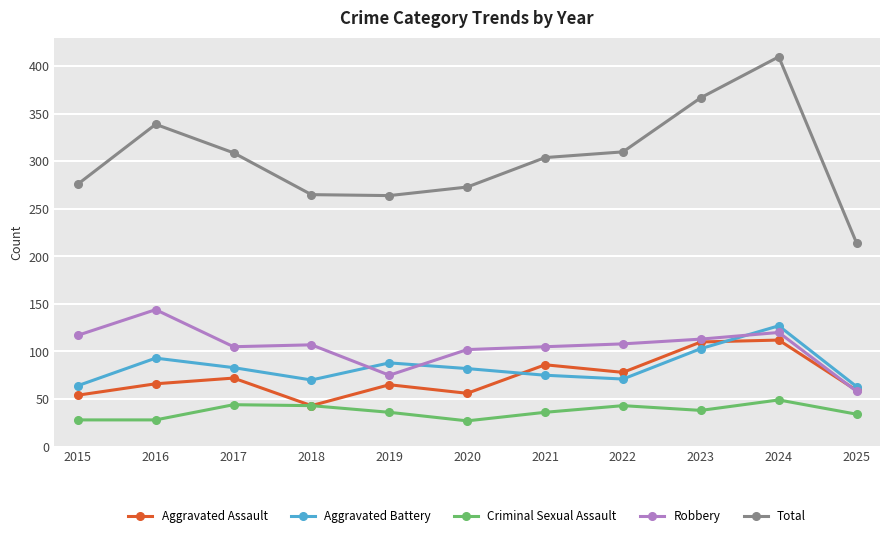

Which series has the widest spread of values?

Total